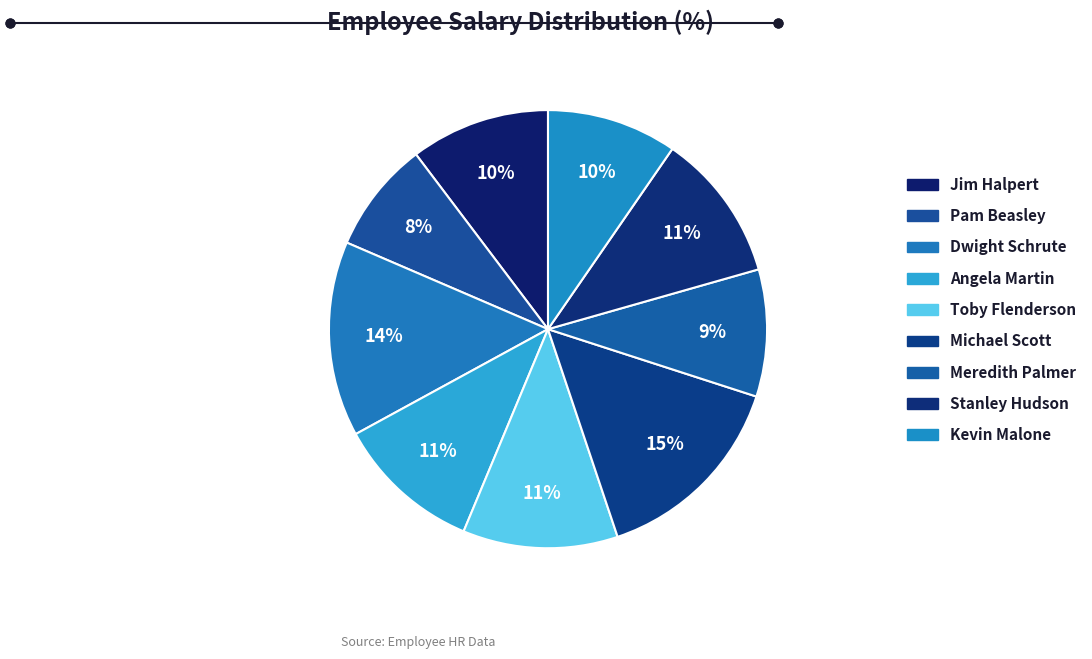

What is the ratio of the value at Jim Halpert to the value at Dwight Schrute?

0.7